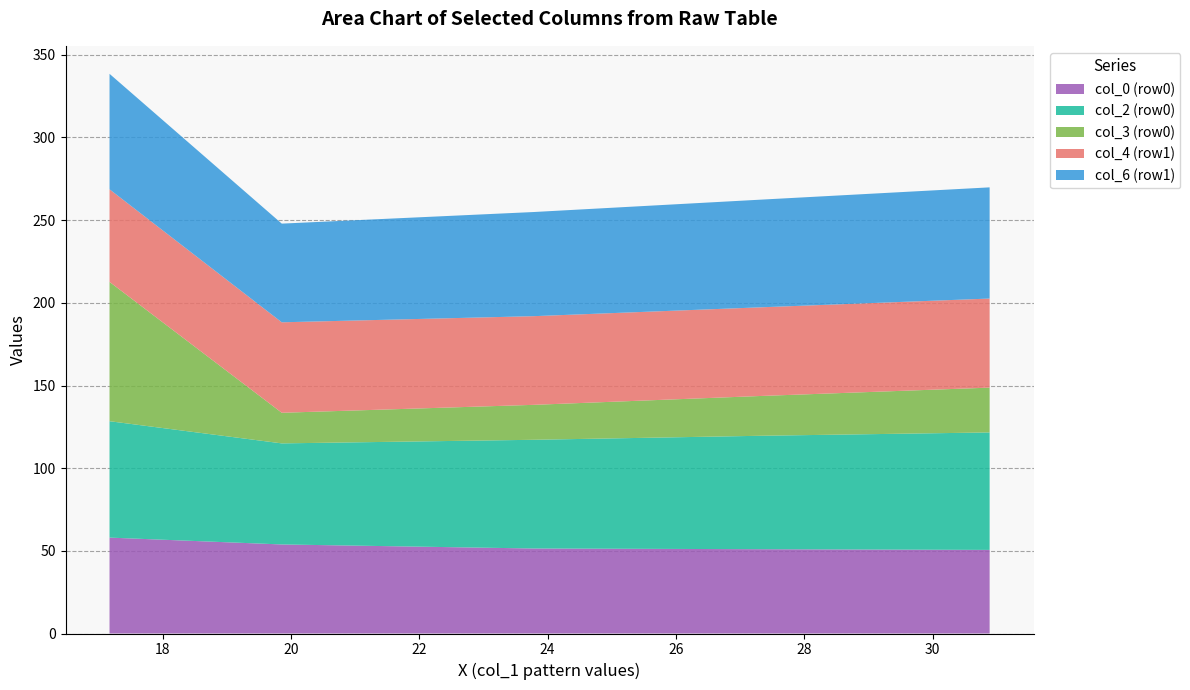

What is the highest value of the col_0 (row0) series?

58.0